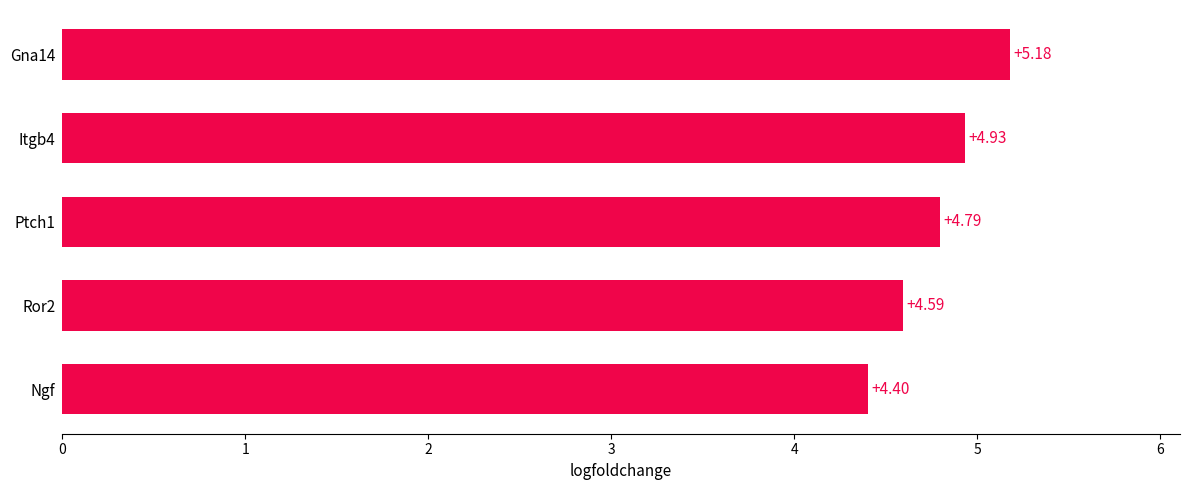

At which label is the value closest to 4?

Ngf